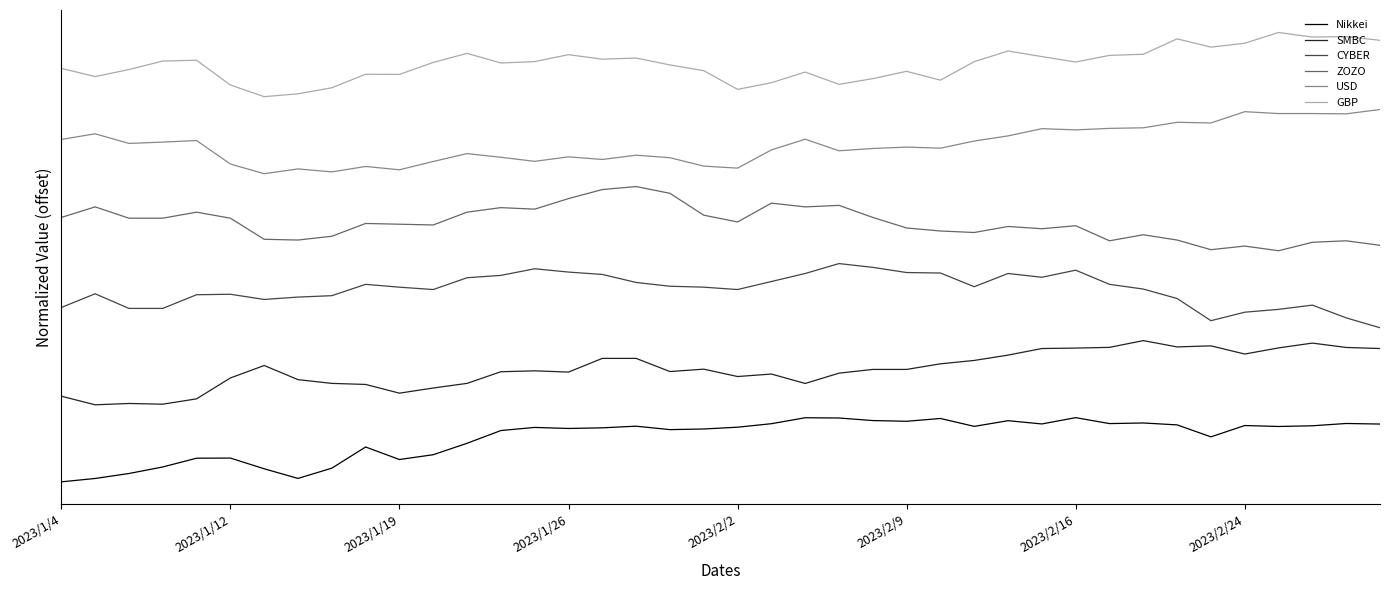

What are all the series names shown in the legend?

Nikkei, SMBC, CYBER, ZOZO, USD, GBP